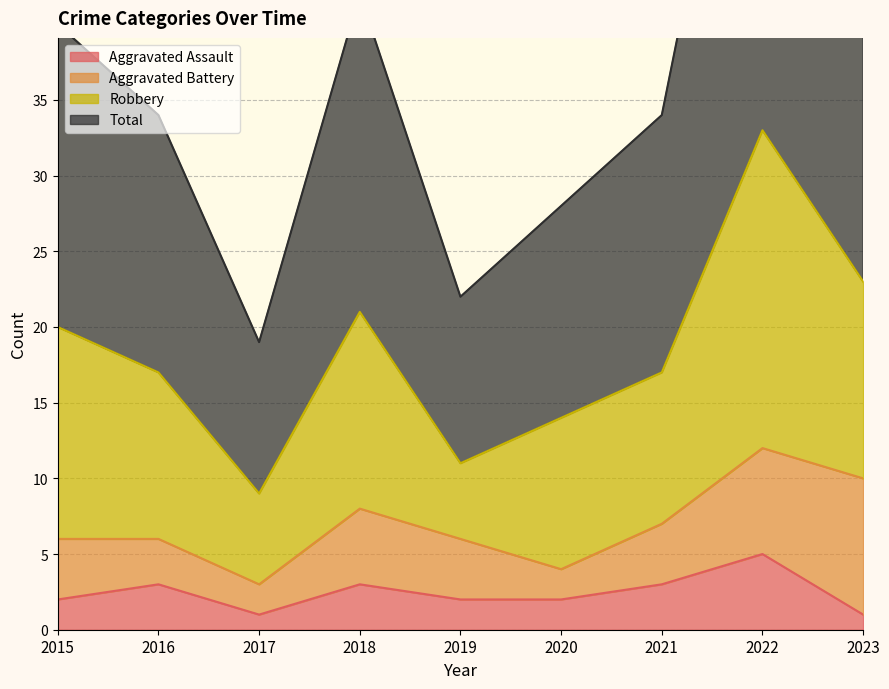

What is the value of the Aggravated Assault point at the 3rd from the left?

1